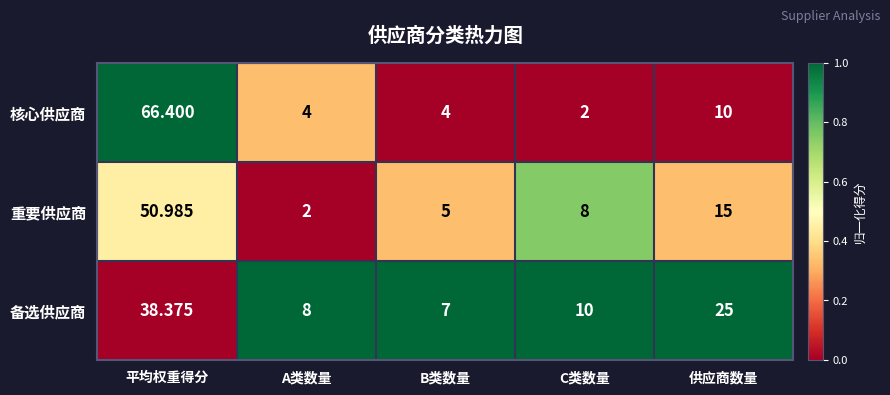

At which label is 重要供应商 closest to 26?

供应商数量